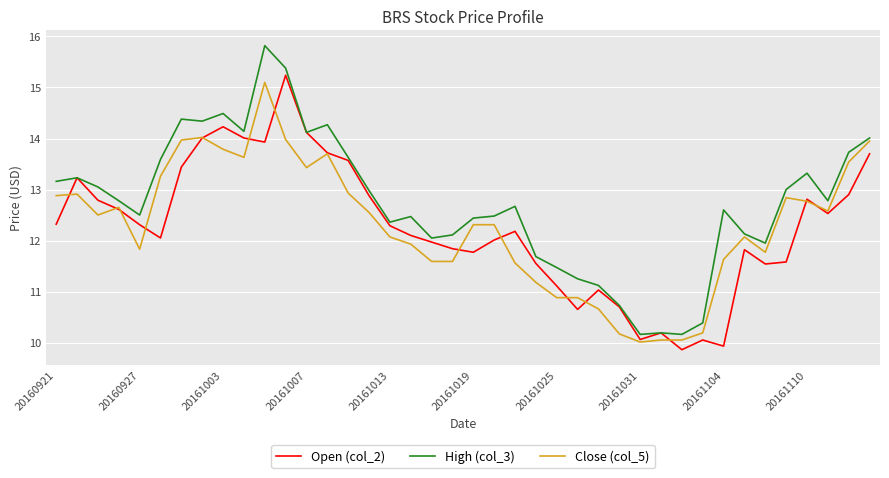

What is the average value of the Close (col_5) series?

12.3